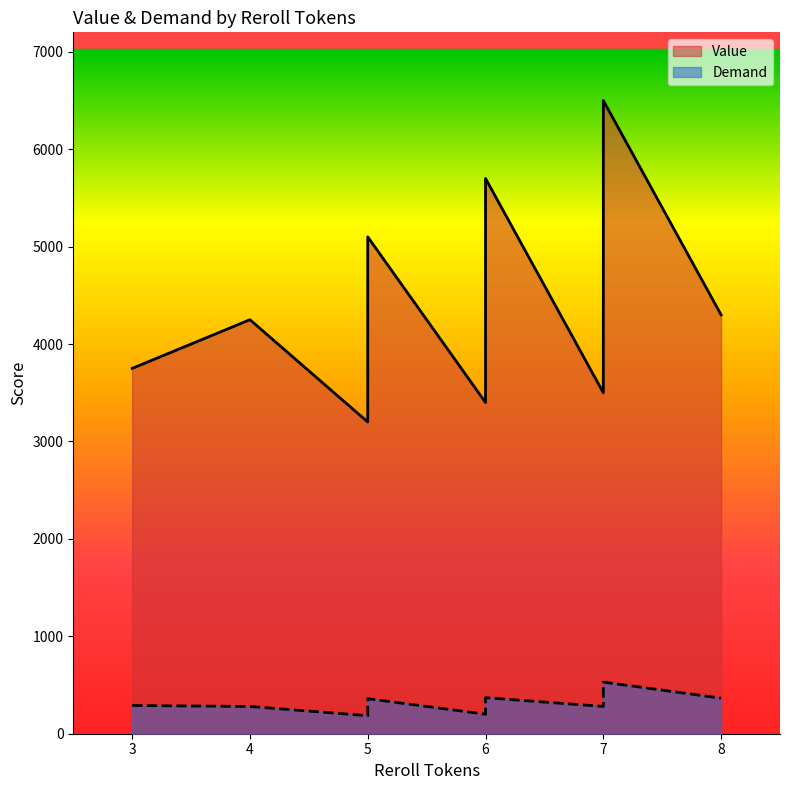

True or false: Demand and Value intersect in this chart.

False